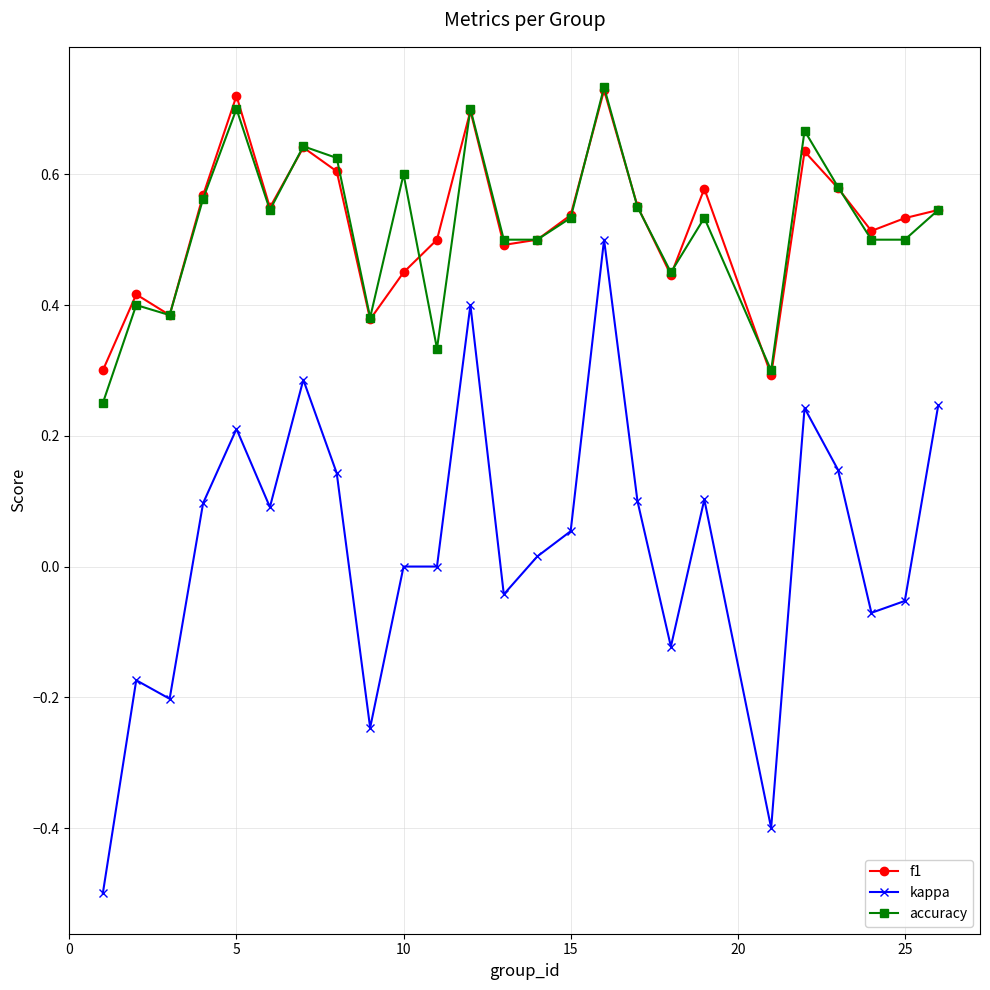

Which series has the largest range (max minus min)?

kappa